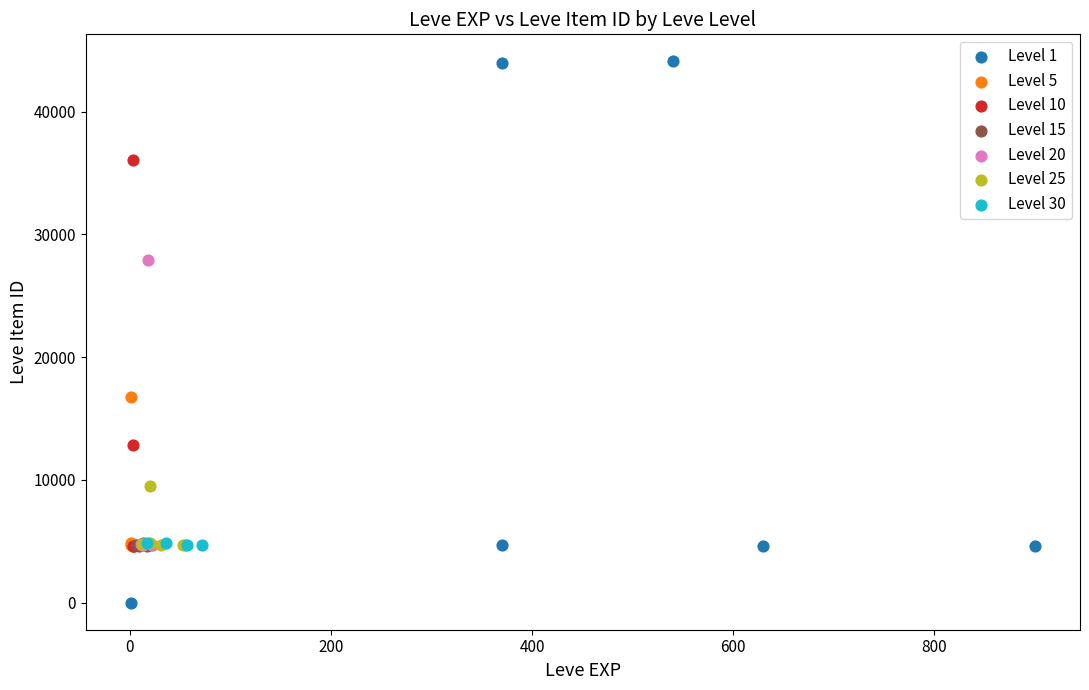

What are all the series names shown in the legend?

Level 1, Level 5, Level 10, Level 15, Level 20, Level 25, Level 30